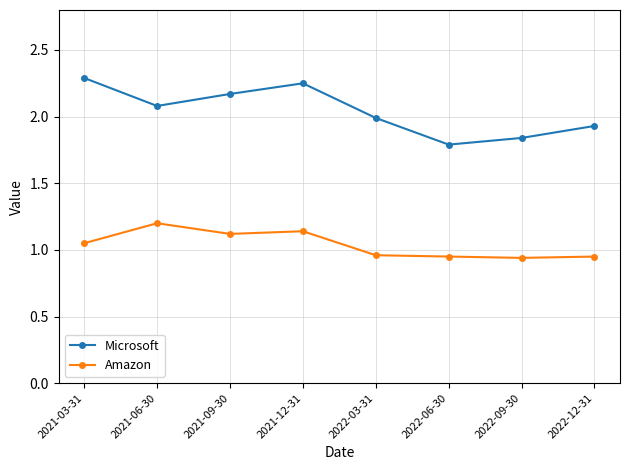

What is the label of the 1st point from the left?

2021-03-31